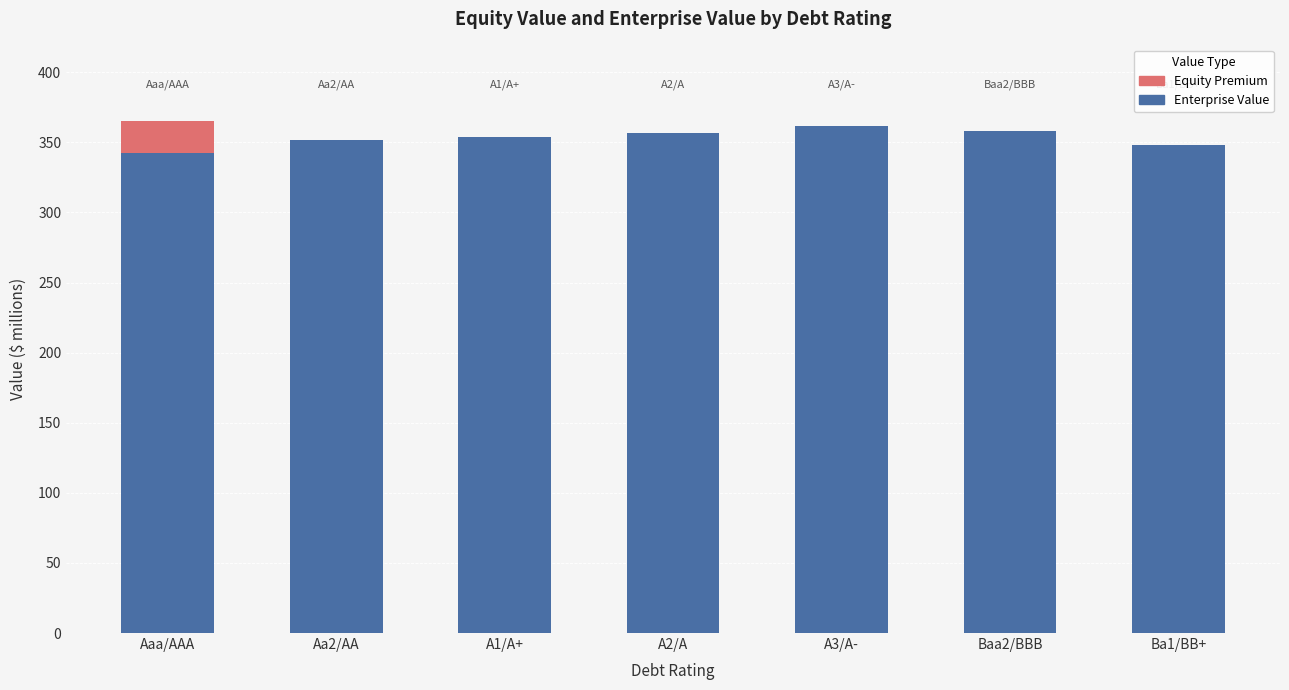

True or false: Enterprise Value has a value of 342.6 at Aaa/AAA.

True